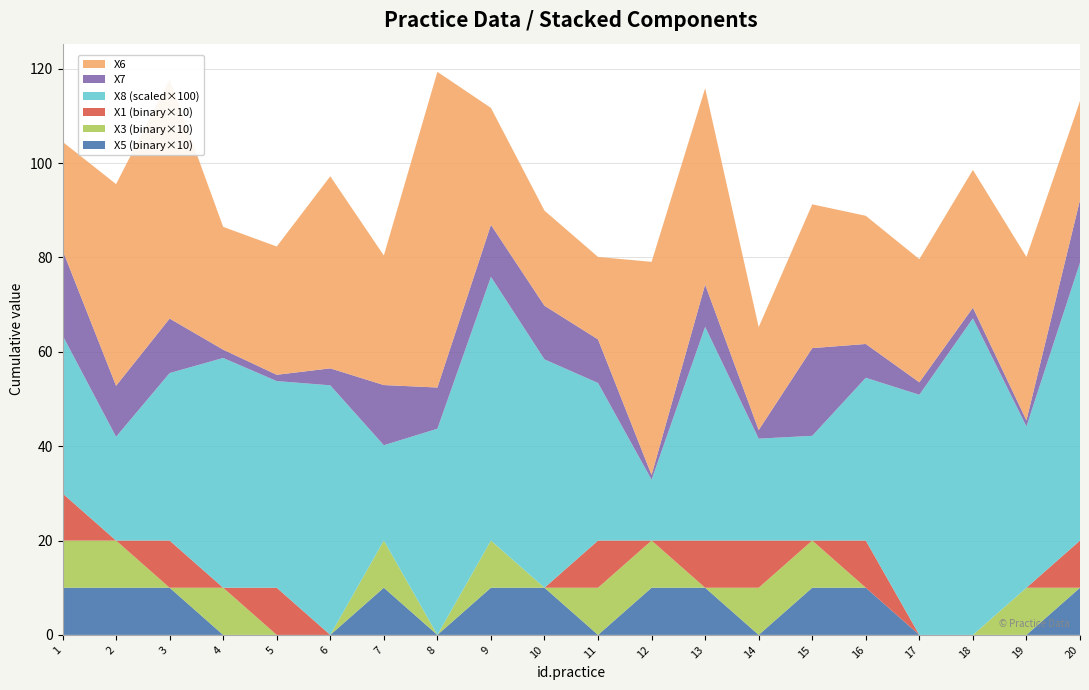

Reading right to left, what are all the values shown in this chart?

X6: 20=21.0	19=34.6	18=29.2	17=26.1	16=27.2	15=30.5	14=21.8	13=41.6	12=45.2	11=17.5	10=20.2	9=24.8	8=66.9	7=27.5	6=40.7	5=27.2	4=26.0	3=50.7	2=42.7	1=23.0
X7: 20=13.3	19=1.3	18=2.3	17=2.6	16=7.2	15=18.6	14=1.8	13=9.0	12=1.0	11=9.2	10=11.4	9=11.0	8=8.7	7=12.8	6=3.6	5=1.3	4=1.8	3=11.5	2=10.8	1=18.1
X8_scaled: 20=58.9	19=34.2	18=67.1	17=50.9	16=34.5	15=22.2	14=21.6	13=45.3	12=12.9	11=33.4	10=48.4	9=55.9	8=43.7	7=20.2	6=52.9	5=43.8	4=48.7	3=35.5	2=22.0	1=33.5
X1_scaled: 20=10.0	19=0.0	18=0.0	17=0.0	16=10.0	15=0.0	14=10.0	13=10.0	12=0.0	11=10.0	10=0.0	9=0.0	8=0.0	7=0.0	6=0.0	5=10.0	4=0.0	3=10.0	2=0.0	1=10.0
X3_scaled: 20=0.0	19=10.0	18=0.0	17=0.0	16=0.0	15=10.0	14=10.0	13=0.0	12=10.0	11=10.0	10=0.0	9=10.0	8=0.0	7=10.0	6=0.0	5=0.0	4=10.0	3=0.0	2=10.0	1=10.0
X5_scaled: 20=10.0	19=0.0	18=0.0	17=0.0	16=10.0	15=10.0	14=0.0	13=10.0	12=10.0	11=0.0	10=10.0	9=10.0	8=0.0	7=10.0	6=0.0	5=0.0	4=0.0	3=10.0	2=10.0	1=10.0